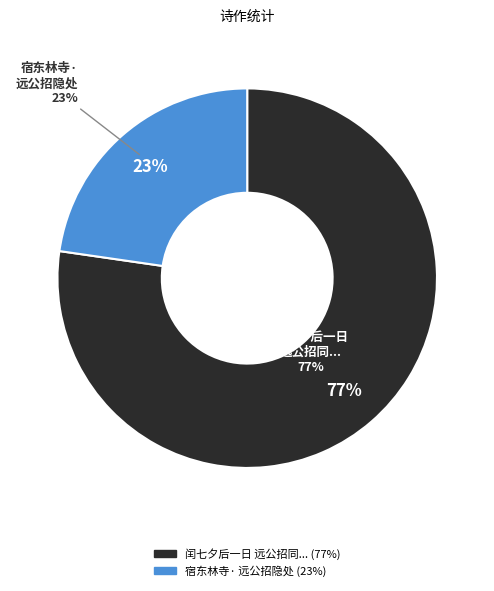

To the nearest percent, what portion does 闰七夕后一日远公招同潘稼堂张损持梁药亭毛行九余未及赴诸公分韵见及得心字 represent?

77%